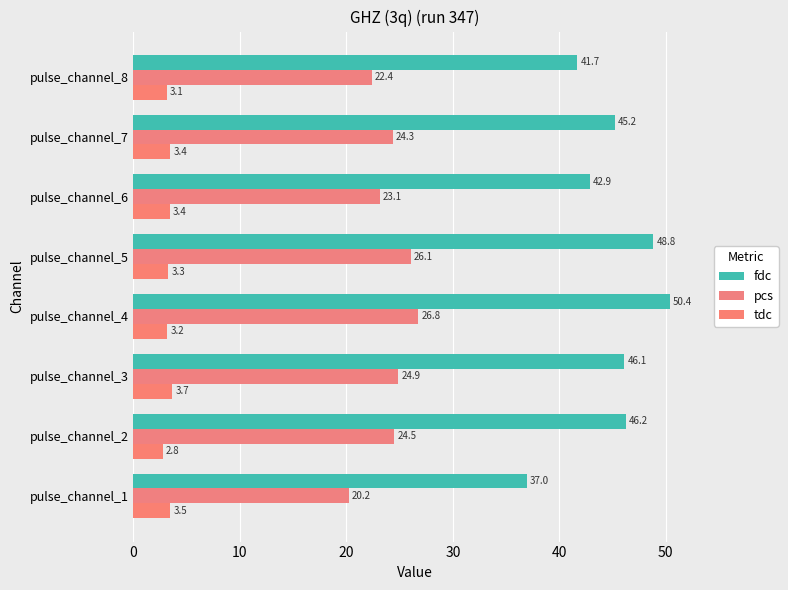

Which series has the largest total across all categories?

fdc